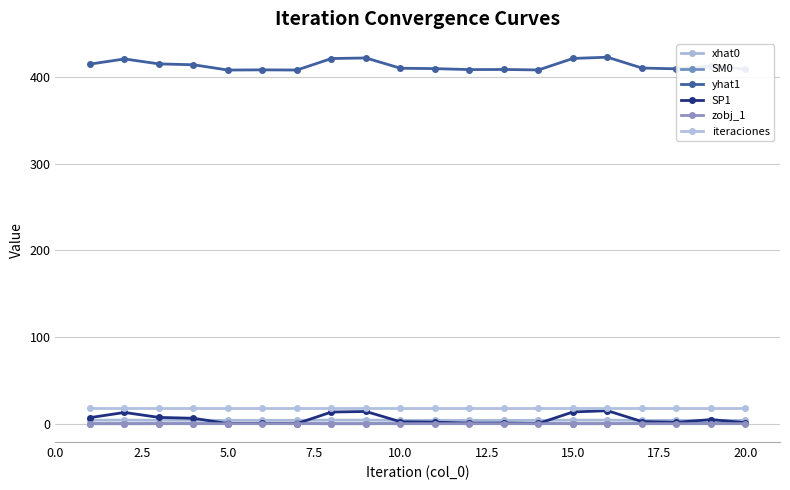

Where is the first local maximum for SM0?

5.0